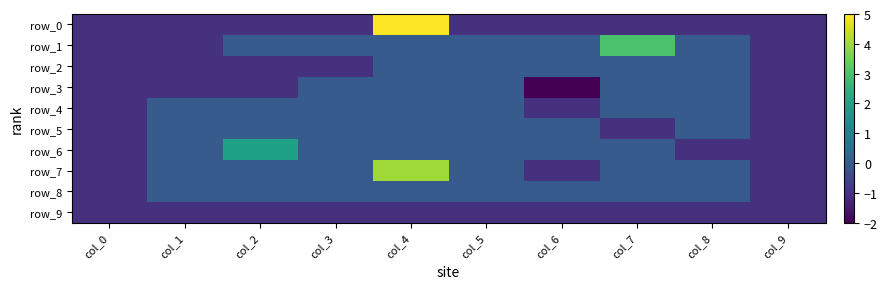

At how many categories does at least one series exceed -1?

8